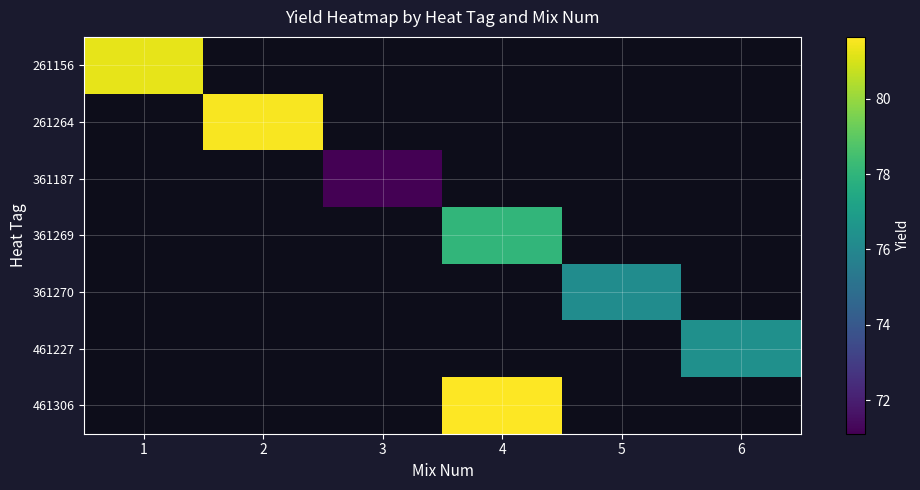

At which category does the chart reach its minimum across all series?

3